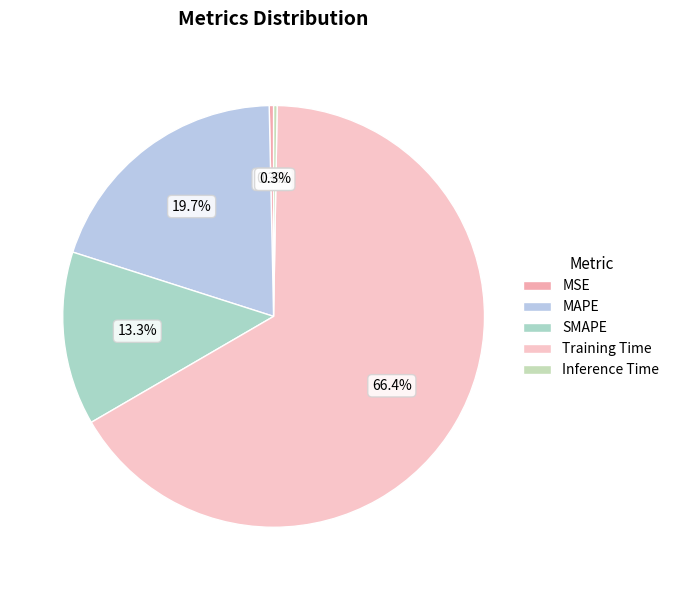

What portion of the pie excludes Training Time?

33.6%